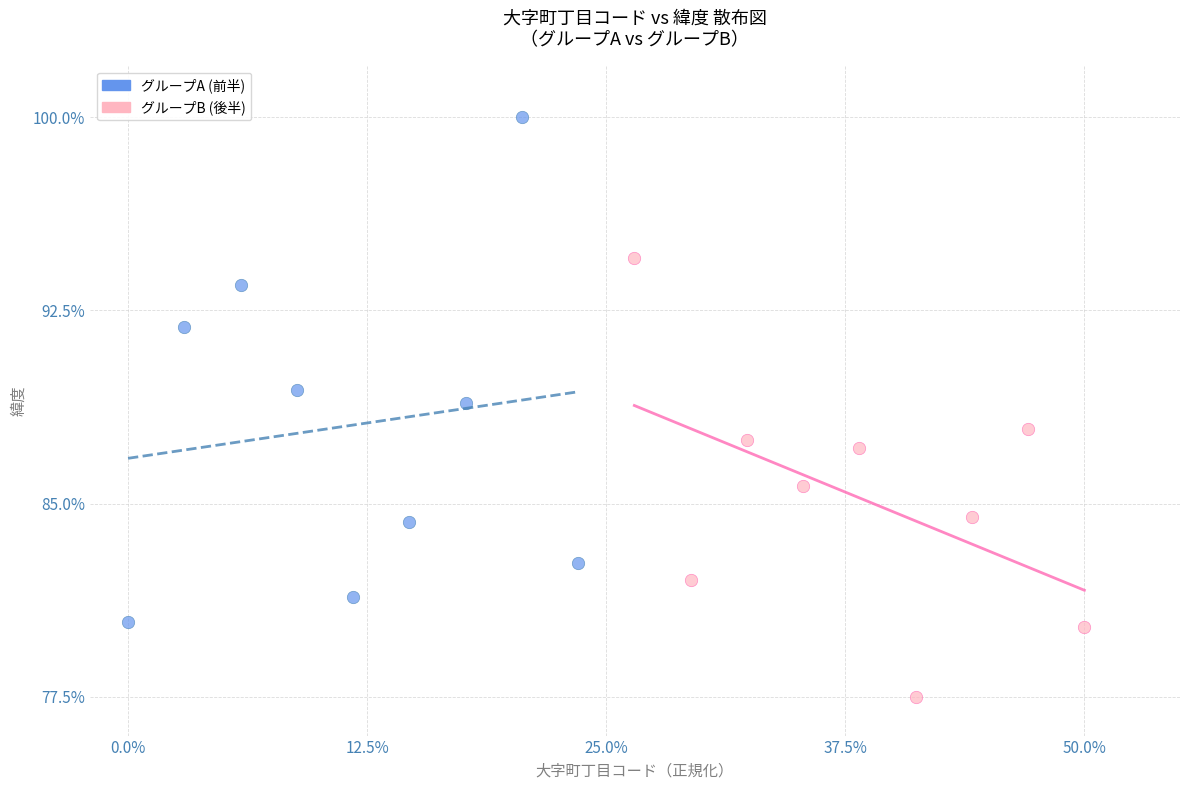

Which series contains the lowest Y value?

グループB (後半)